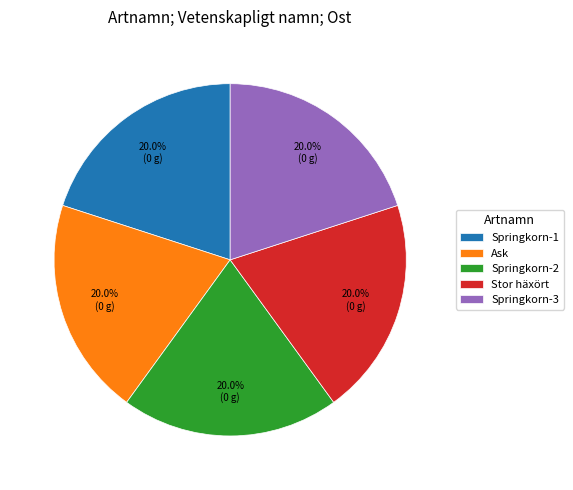

Does Ask account for over 50% of the chart?

No